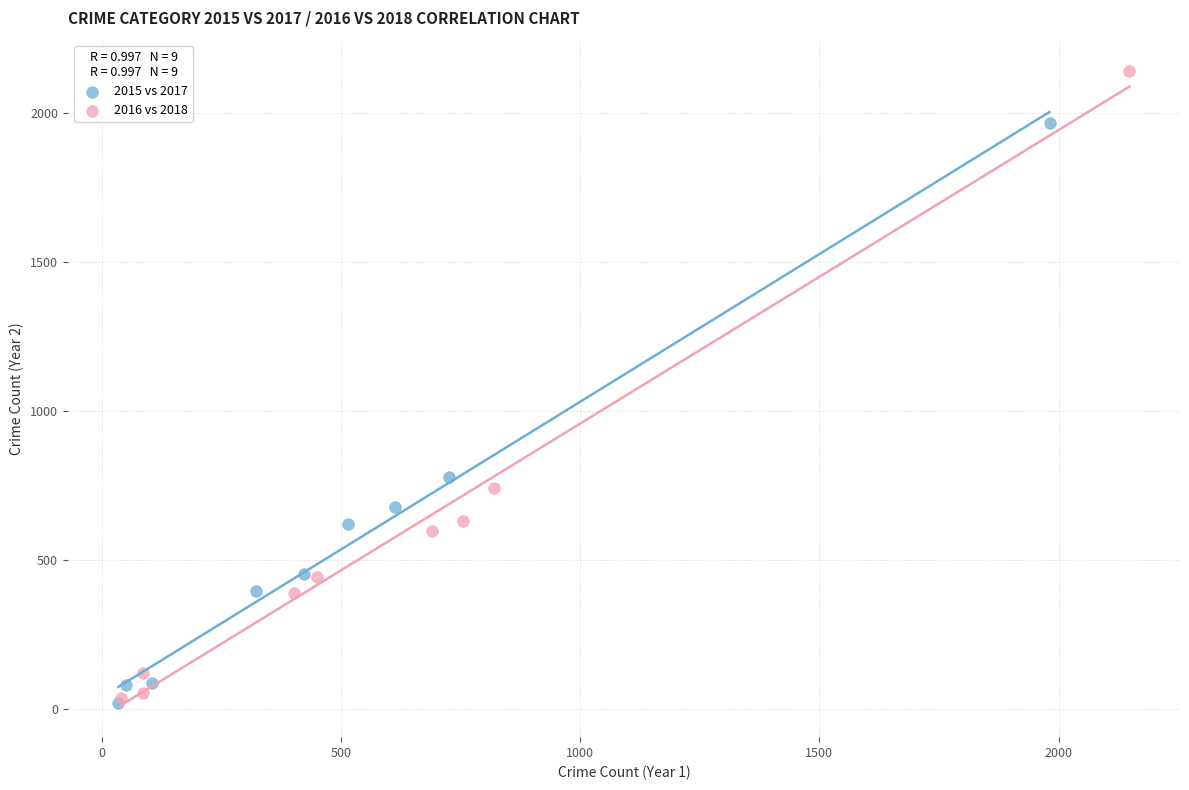

What are all the series names shown in the legend?

2015 vs 2017, 2016 vs 2018